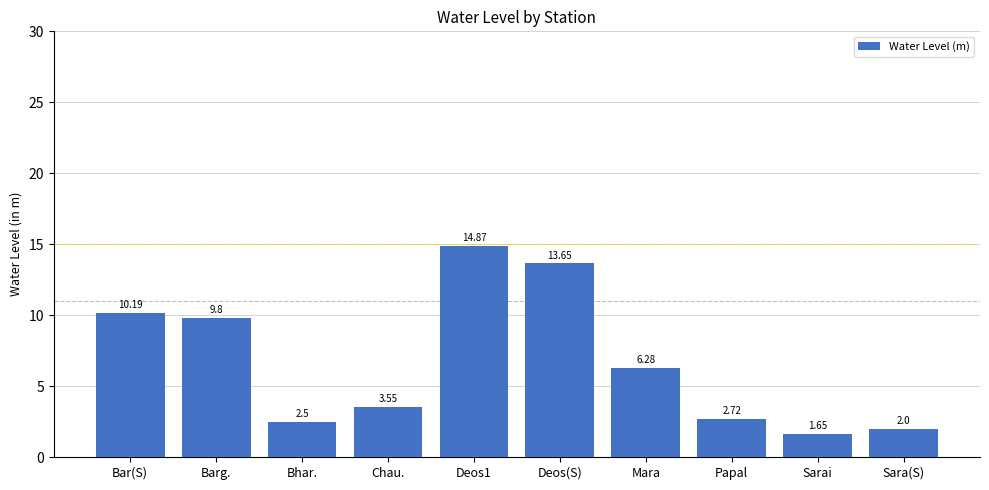

What is the average value?

6.7